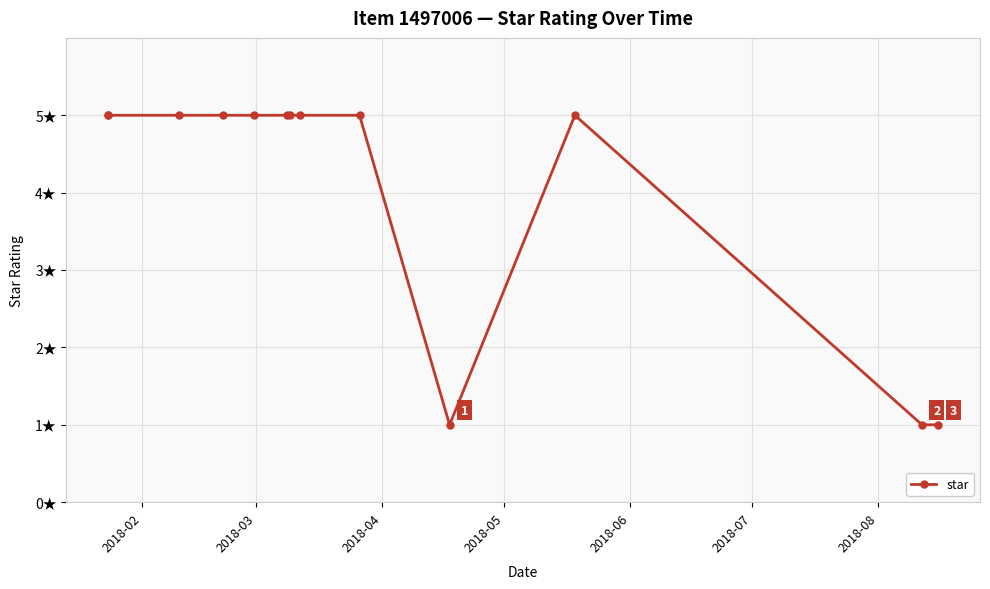

How many values are between 5 and 6?

10